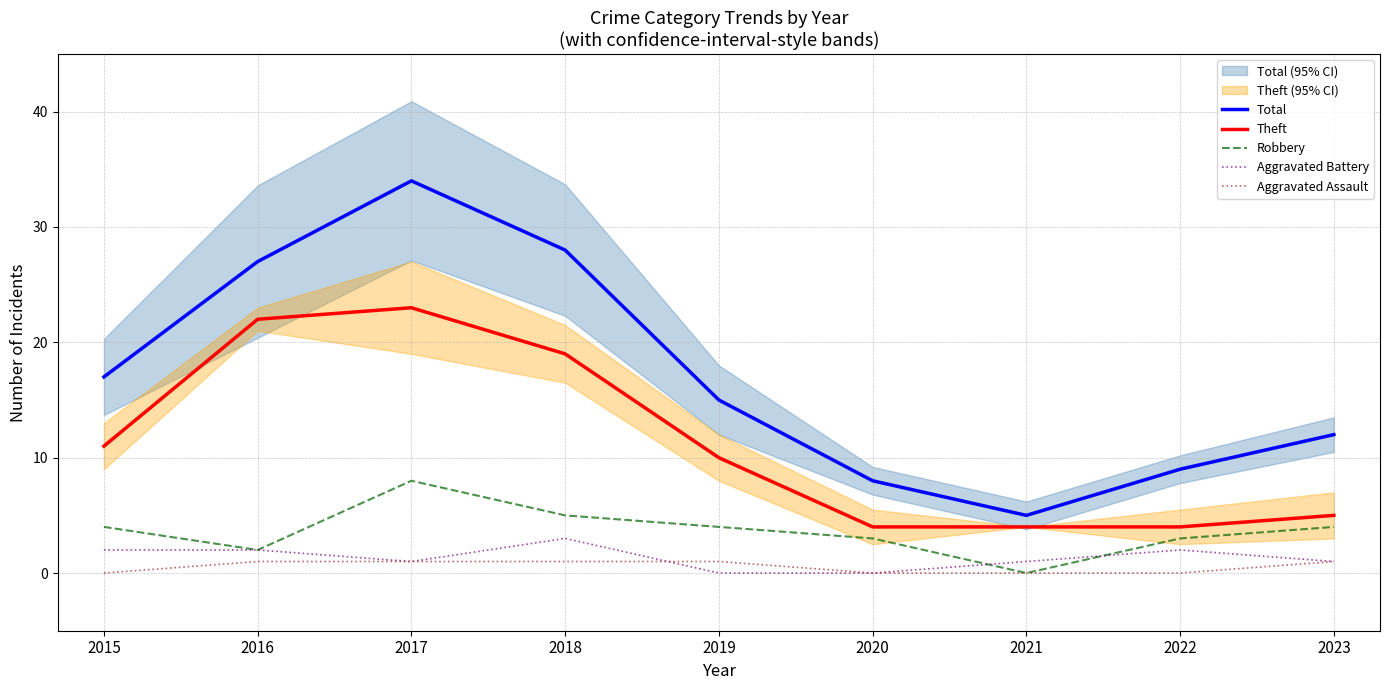

How many values in the Total series are below 15?

4